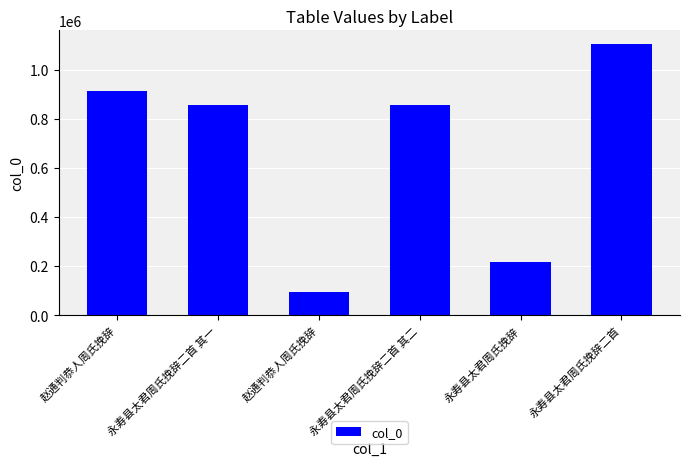

What is the difference between the maximum and minimum values?

1011330